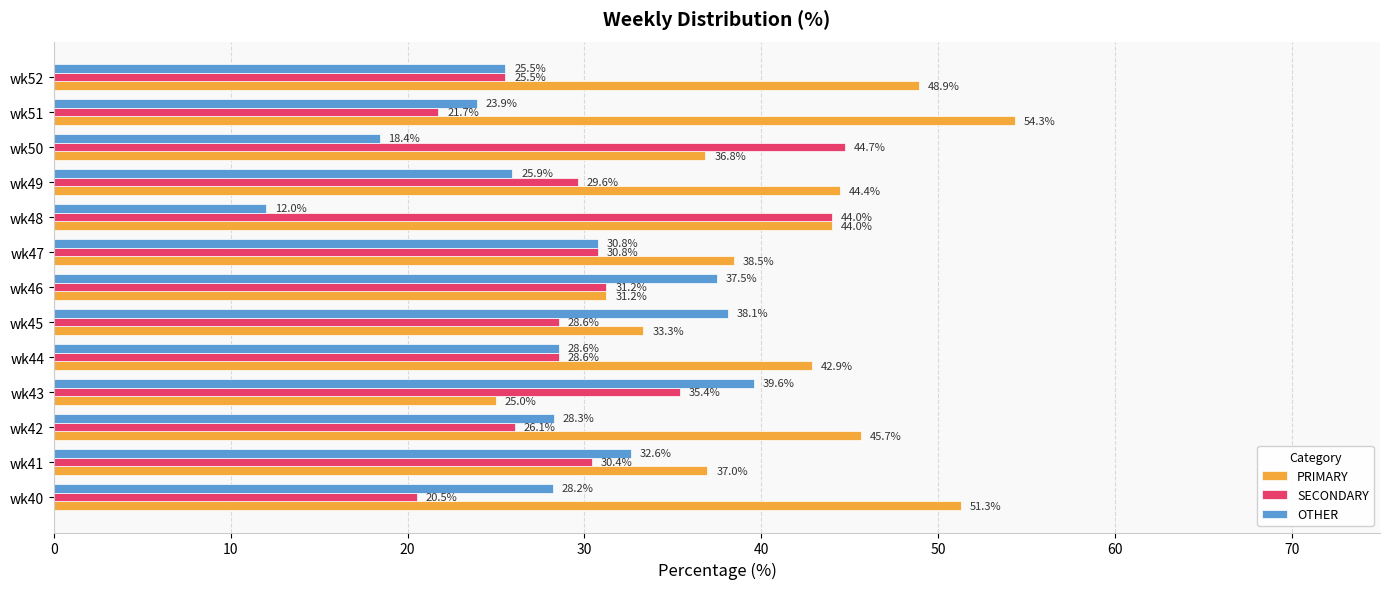

Where is PRIMARY nearest to the value 39?

wk47